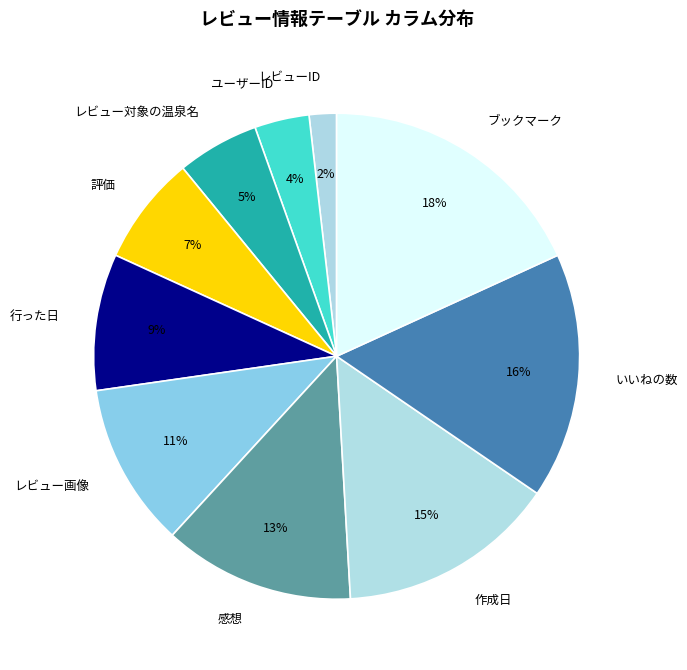

Is it true that ブックマーク is 18% of the pie?

True